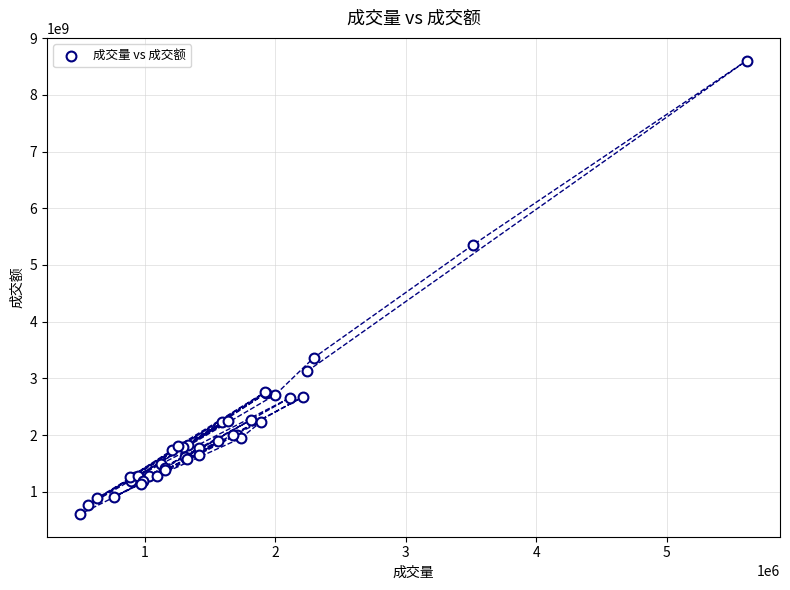

What Y value in the scatter plot is closest to 4606543848?

5351242048